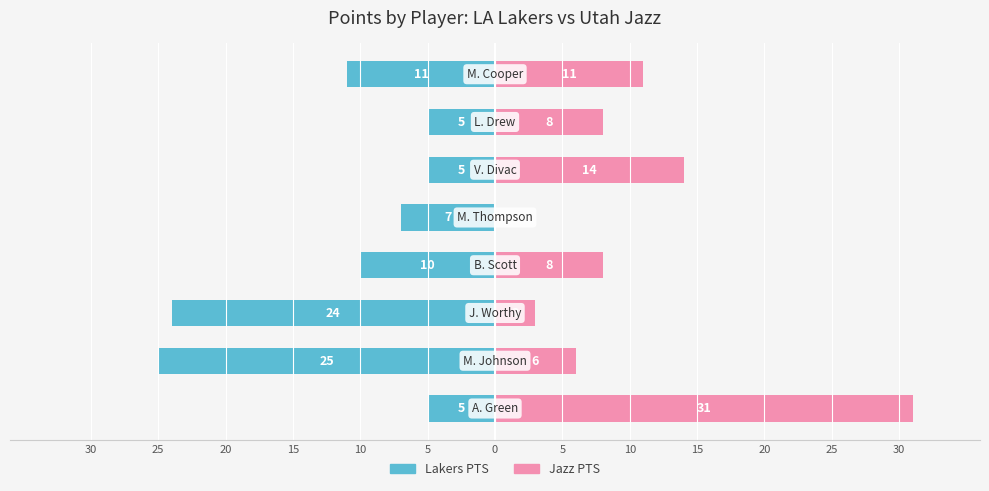

Reading left to right, extract all data points from this chart.

Lakers PTS: 5	25	24	10	7	5	5	11
Jazz PTS: 31	6	3	8	0	14	8	11